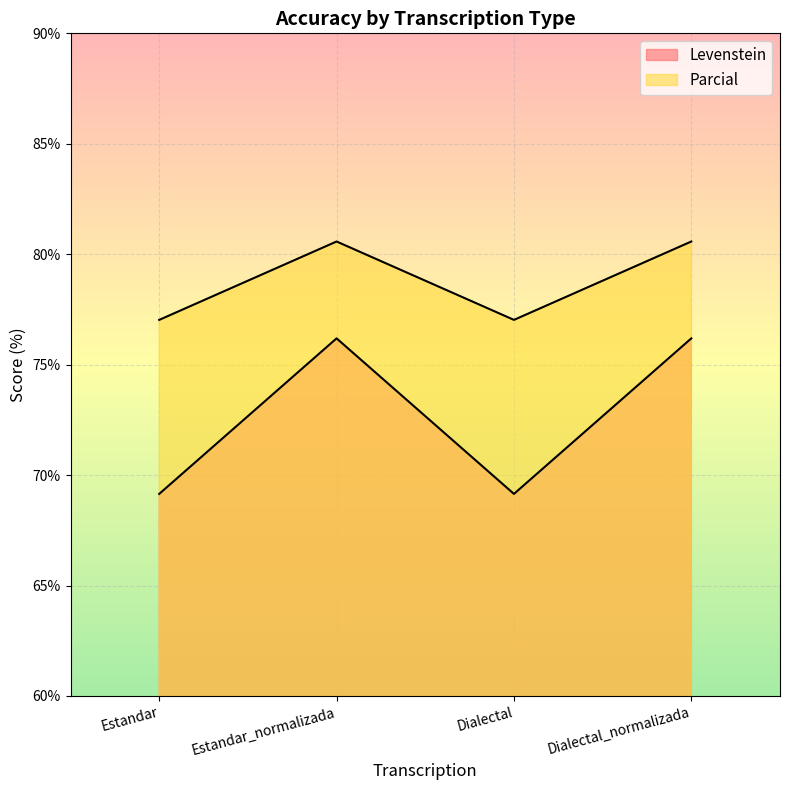

Reading left to right, extract all data points from this chart.

Levenstein: 69.1	76.2	69.1	76.2
Parcial: 77.0	80.6	77.0	80.6